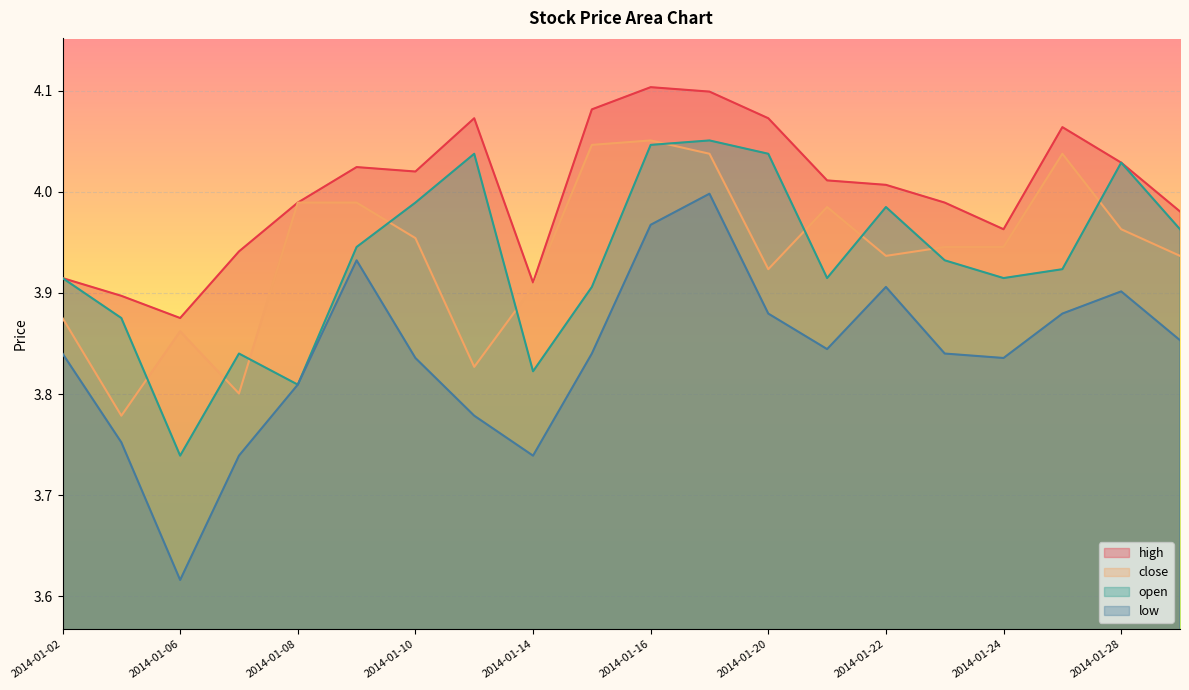

At 2014-01-22, list the series in order from largest to smallest.

high, open, close, low